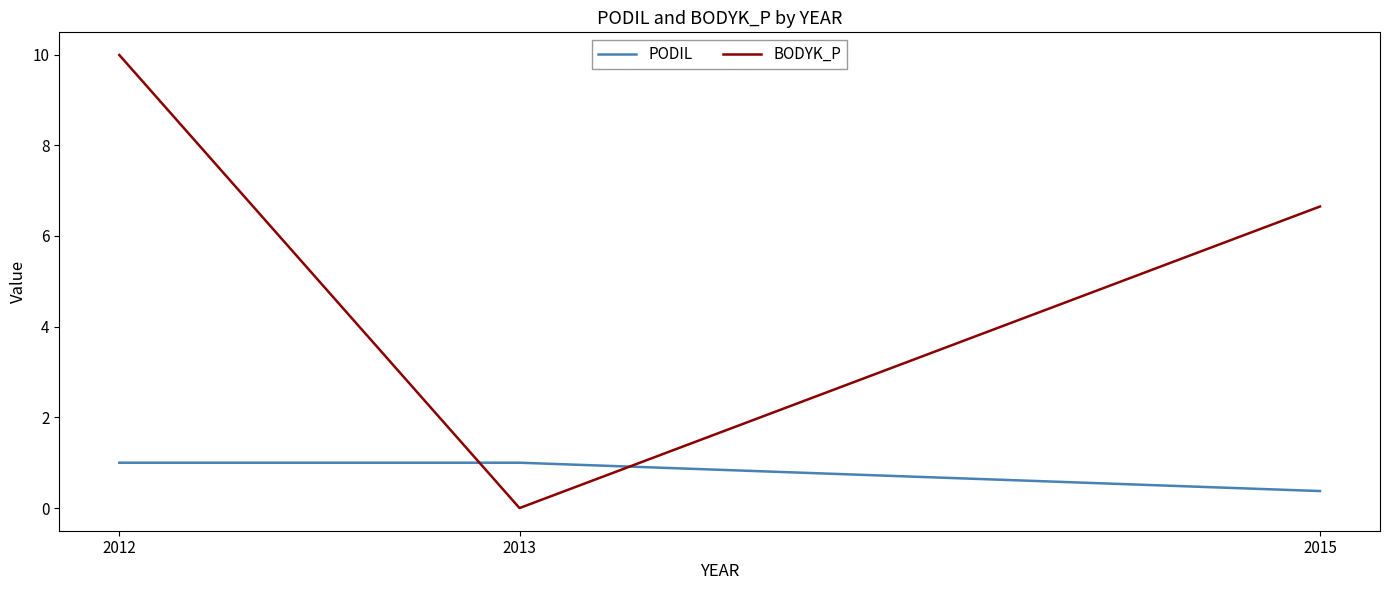

Rank the series by their average value, from highest to lowest.

BODYK_P, PODIL